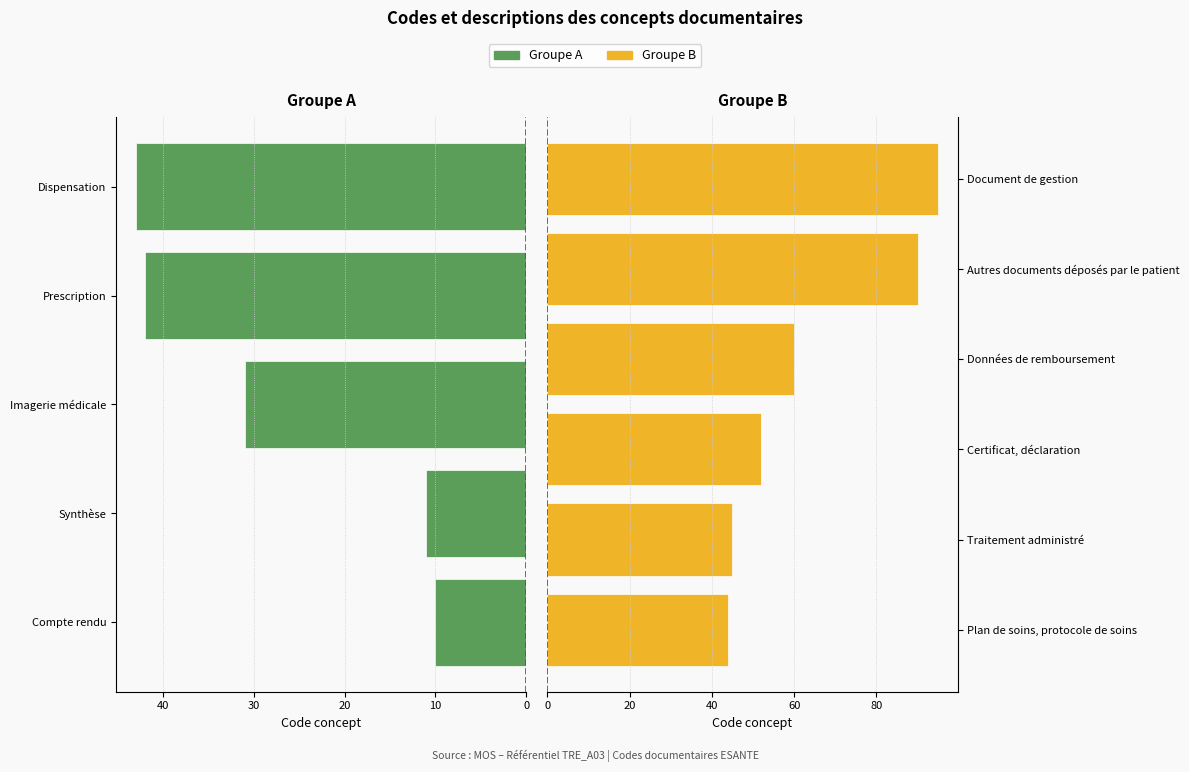

What is the change in value from Imagerie médicale to Prescription?

+11